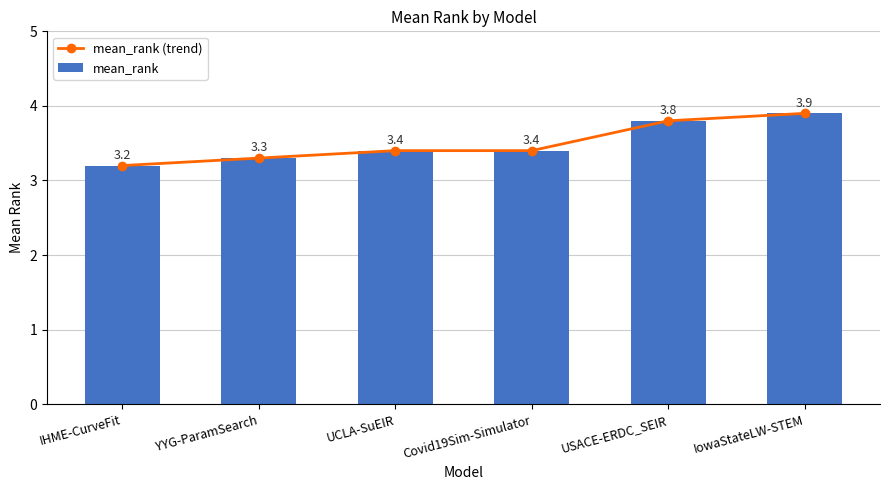

Is it true that mean_rank (trend) equals 3.4 at UCLA-SuEIR?

True